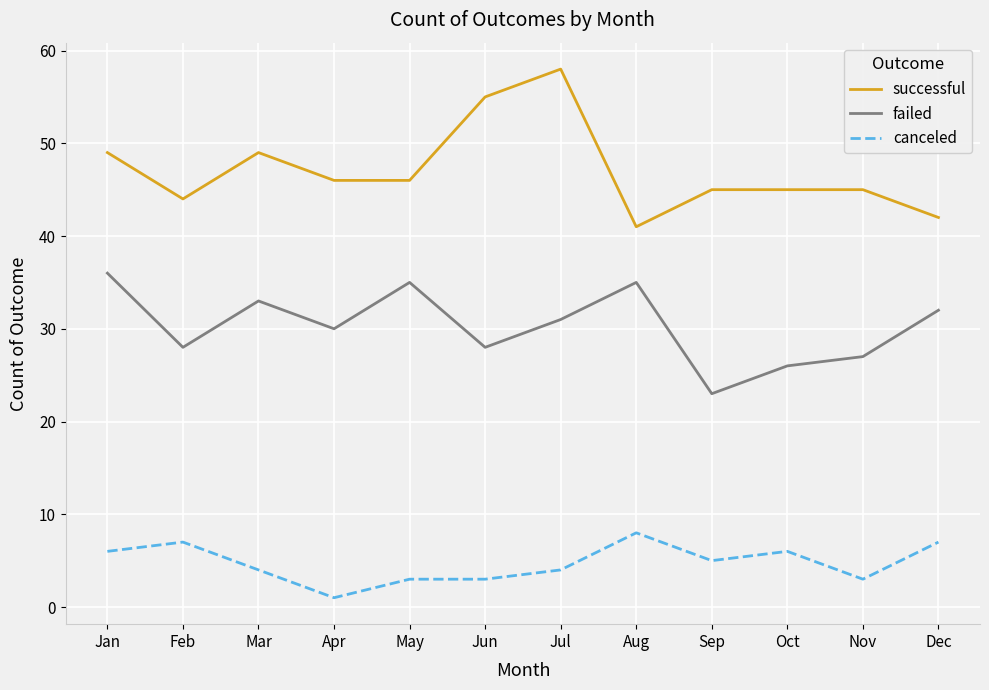

What is the difference between the successful values at Dec and Feb?

2